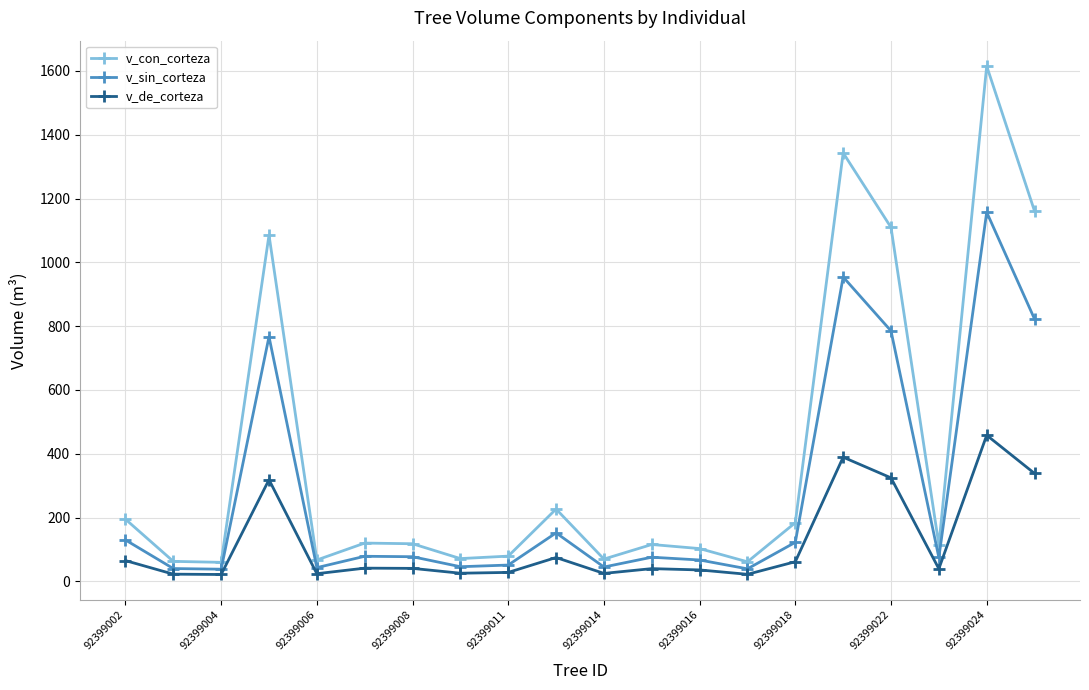

What are all the series names shown in the legend?

v_con_corteza, v_sin_corteza, v_de_corteza